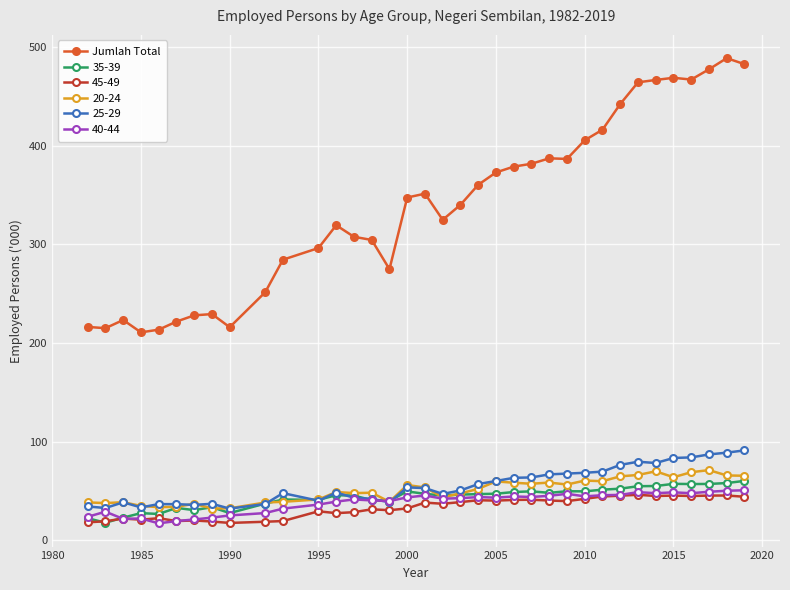

What is the value of the 35-39 point at the 16th from the left?

40.3